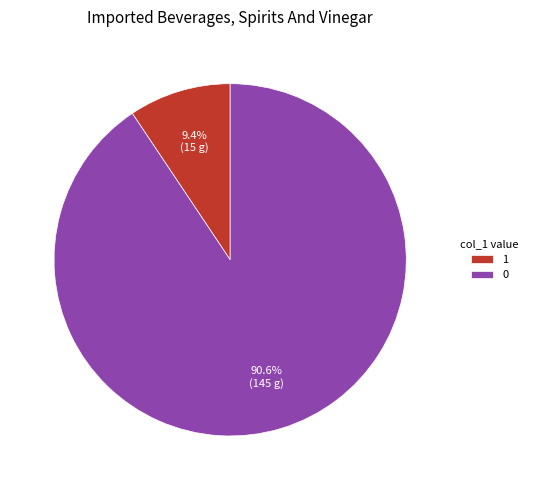

What percentage do 0 and 1 together represent?

100.0%